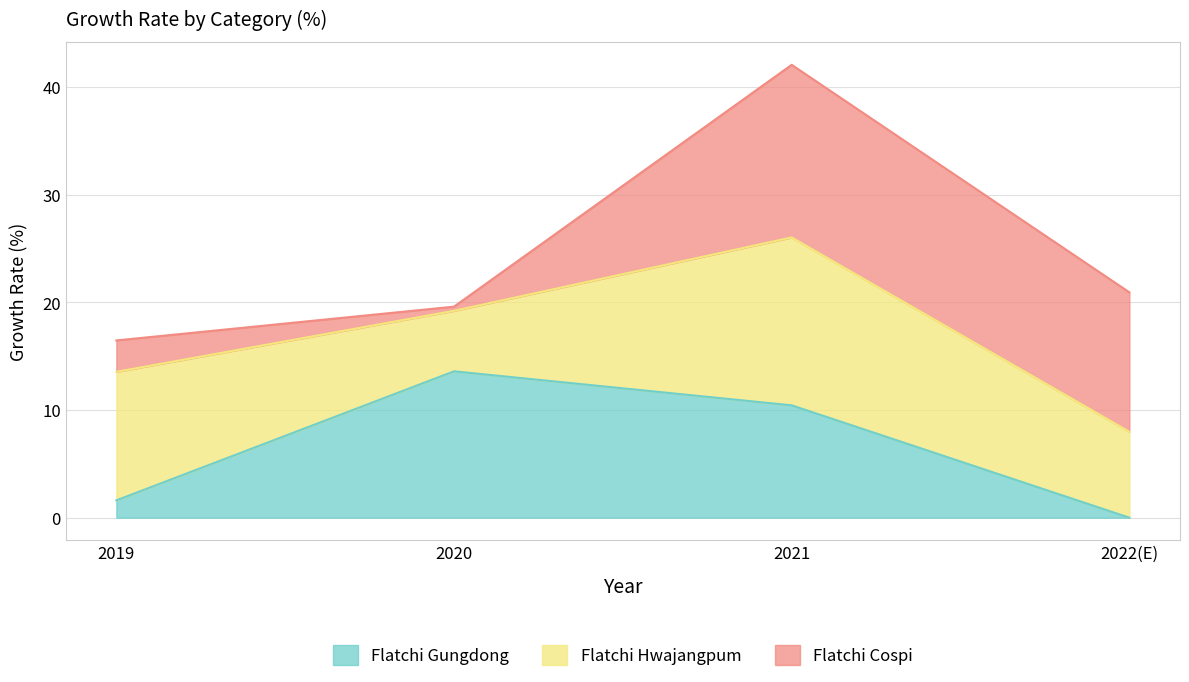

How many positive values does the Flatchi Gungdong series have?

3